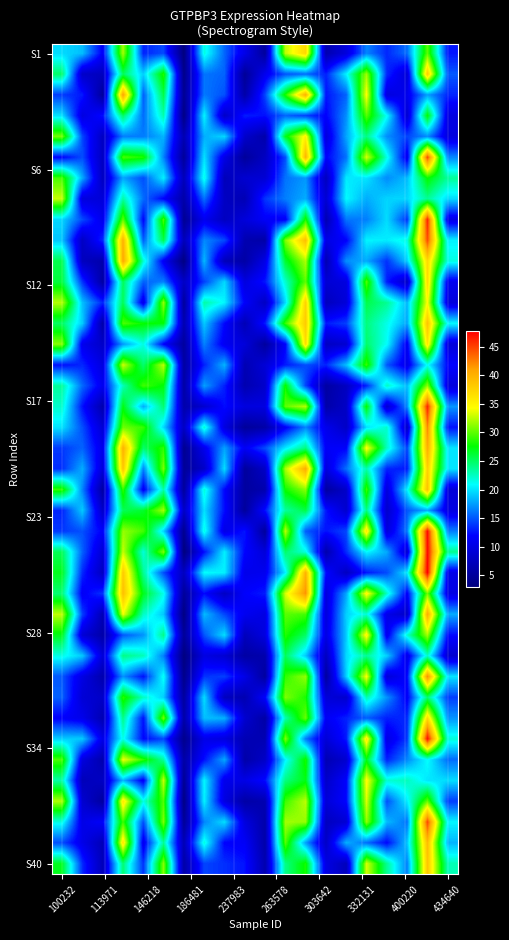

What is the greatest value displayed?

47.8